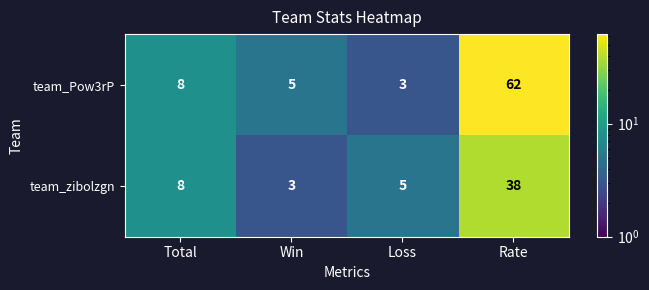

What is the total value across all series at Total?

16